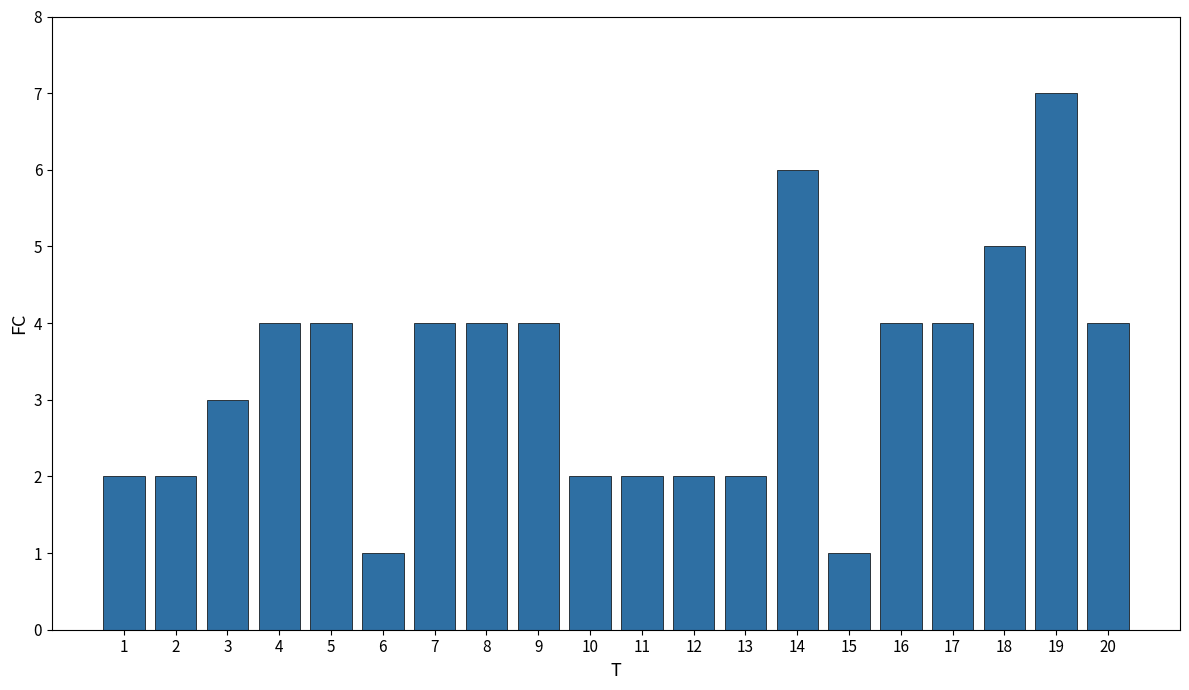

Reading right to left, extract all data points from this chart.

4	7	5	4	4	1	6	2	2	2	2	4	4	4	1	4	4	3	2	2